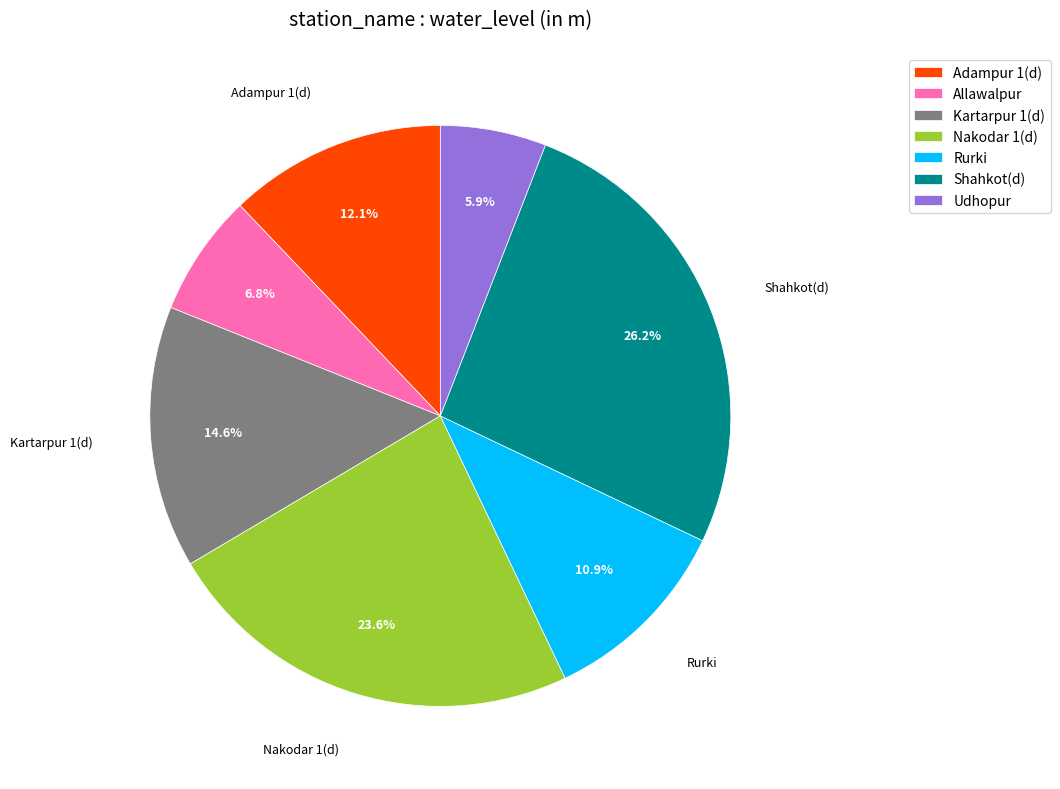

Approximately how many times larger is the value at Kartarpur 1(d) compared to Shahkot(d)?

0.6